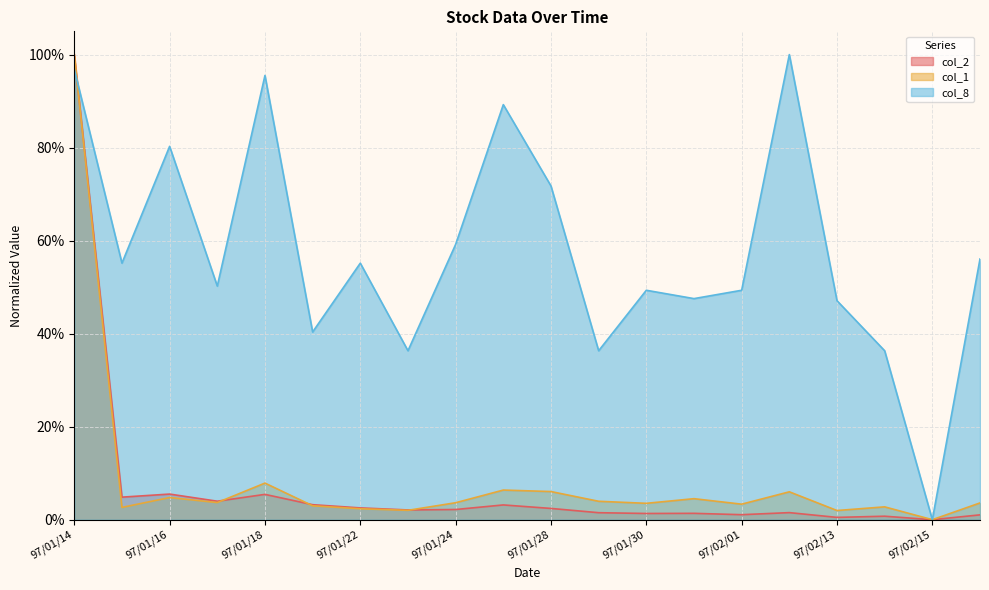

Reading right to left, what are all the values shown in this chart?

col_2: 97/02/18=0.0	97/02/15=0.0	97/02/14=0.0	97/02/13=0.0	97/02/12=0.0	97/02/01=0.0	97/01/31=0.0	97/01/30=0.0	97/01/29=0.0	97/01/28=0.0	97/01/25=0.0	97/01/24=0.0	97/01/23=0.0	97/01/22=0.0	97/01/21=0.0	97/01/18=0.1	97/01/17=0.0	97/01/16=0.1	97/01/15=0.0	97/01/14=1.0
col_1: 97/02/18=0.0	97/02/15=0.0	97/02/14=0.0	97/02/13=0.0	97/02/12=0.1	97/02/01=0.0	97/01/31=0.0	97/01/30=0.0	97/01/29=0.0	97/01/28=0.1	97/01/25=0.1	97/01/24=0.0	97/01/23=0.0	97/01/22=0.0	97/01/21=0.0	97/01/18=0.1	97/01/17=0.0	97/01/16=0.0	97/01/15=0.0	97/01/14=1.0
col_8: 97/02/18=0.6	97/02/15=0.0	97/02/14=0.4	97/02/13=0.5	97/02/12=1.0	97/02/01=0.5	97/01/31=0.5	97/01/30=0.5	97/01/29=0.4	97/01/28=0.7	97/01/25=0.9	97/01/24=0.6	97/01/23=0.4	97/01/22=0.6	97/01/21=0.4	97/01/18=1.0	97/01/17=0.5	97/01/16=0.8	97/01/15=0.6	97/01/14=1.0